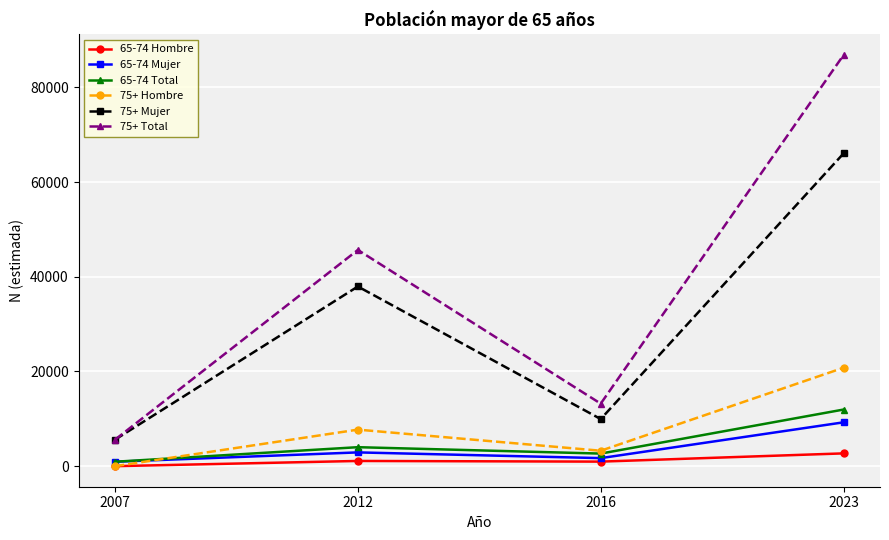

Count the 75+ Hombre values in the range 3257 to 20781.

3